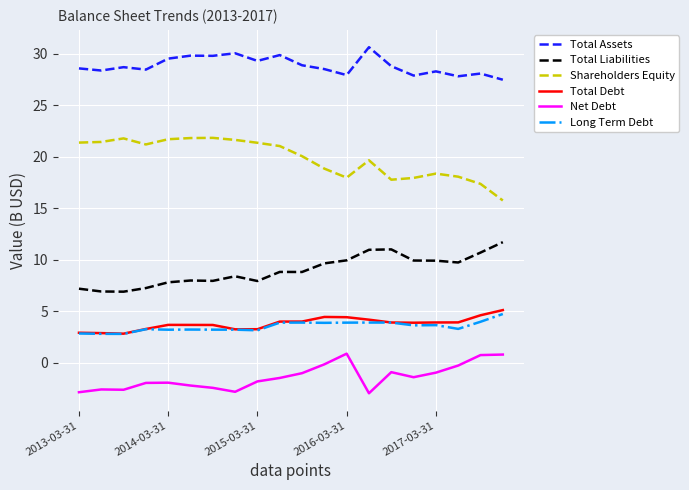

Which series has the largest total across all categories?

Total Assets